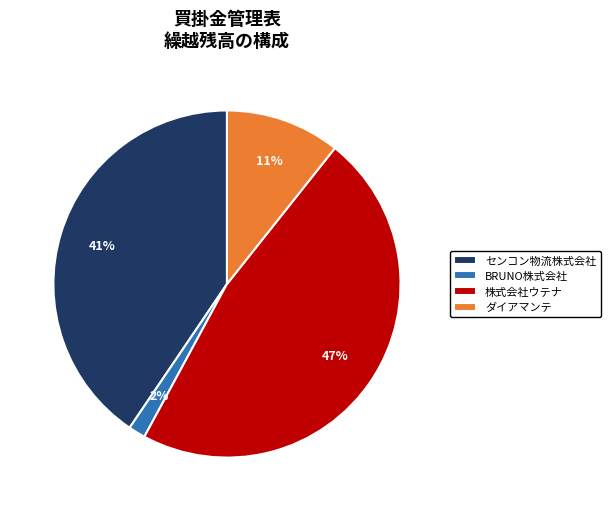

Which slice is the largest?

株式会社ウテナ